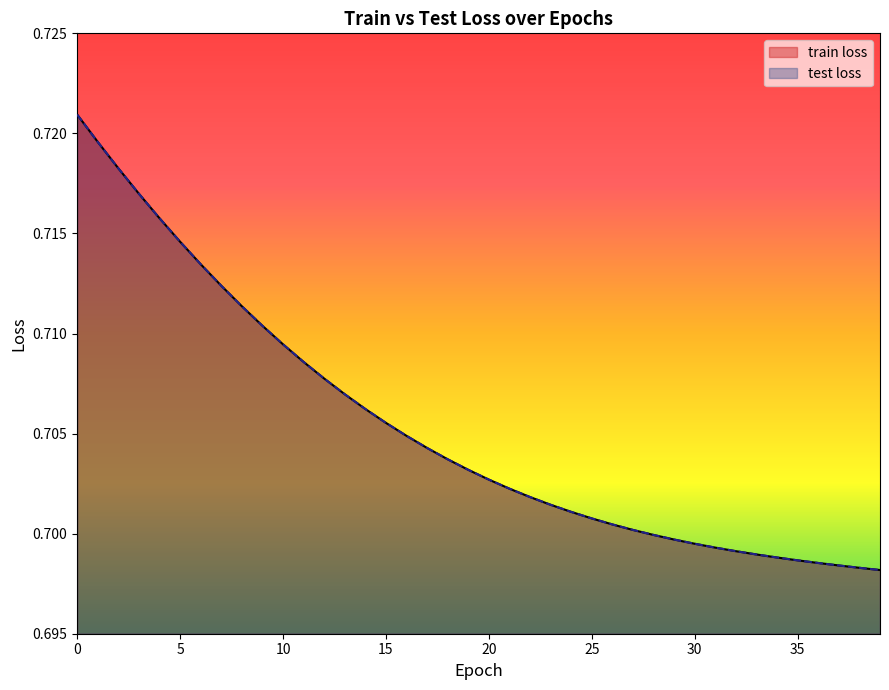

Where is train loss nearest to the value 0?

39